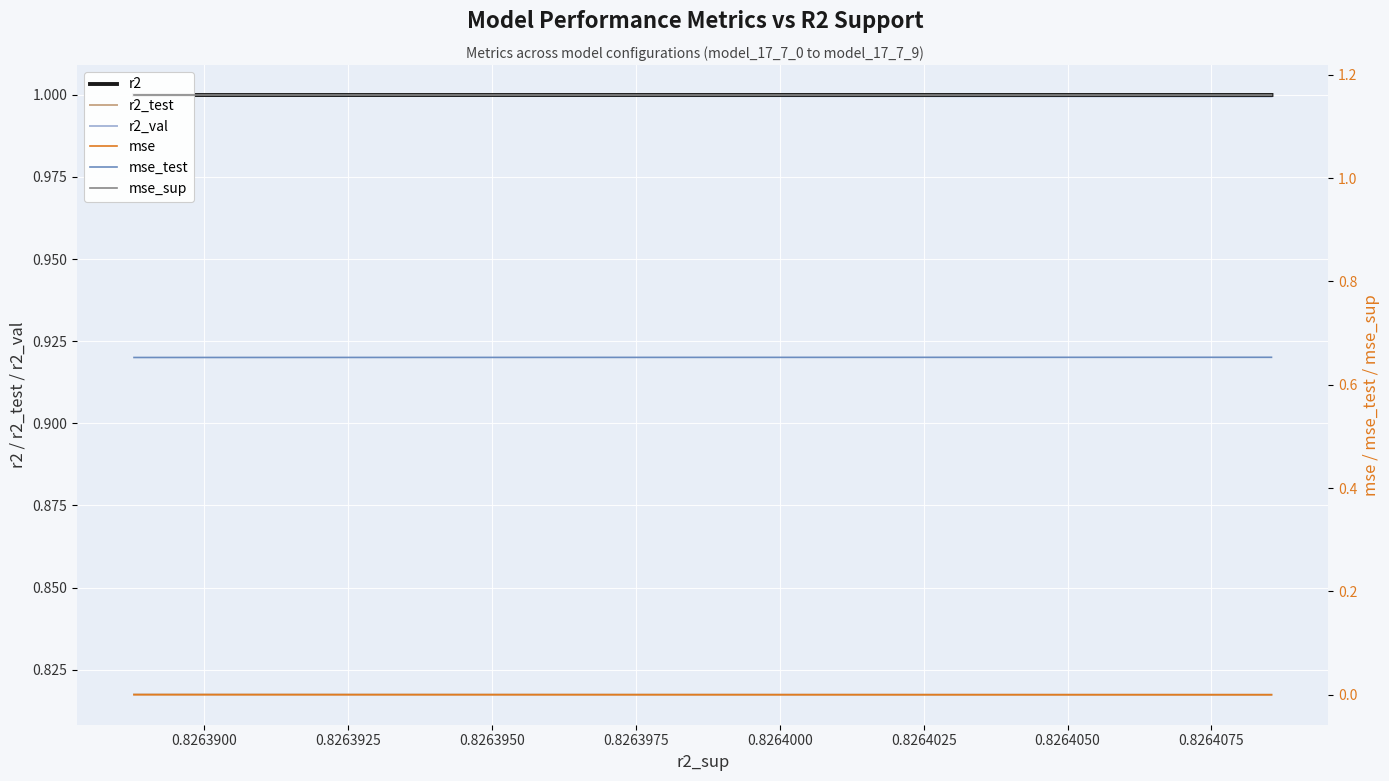

What is the spread (max minus min) of values at 0.8264000?

1.2